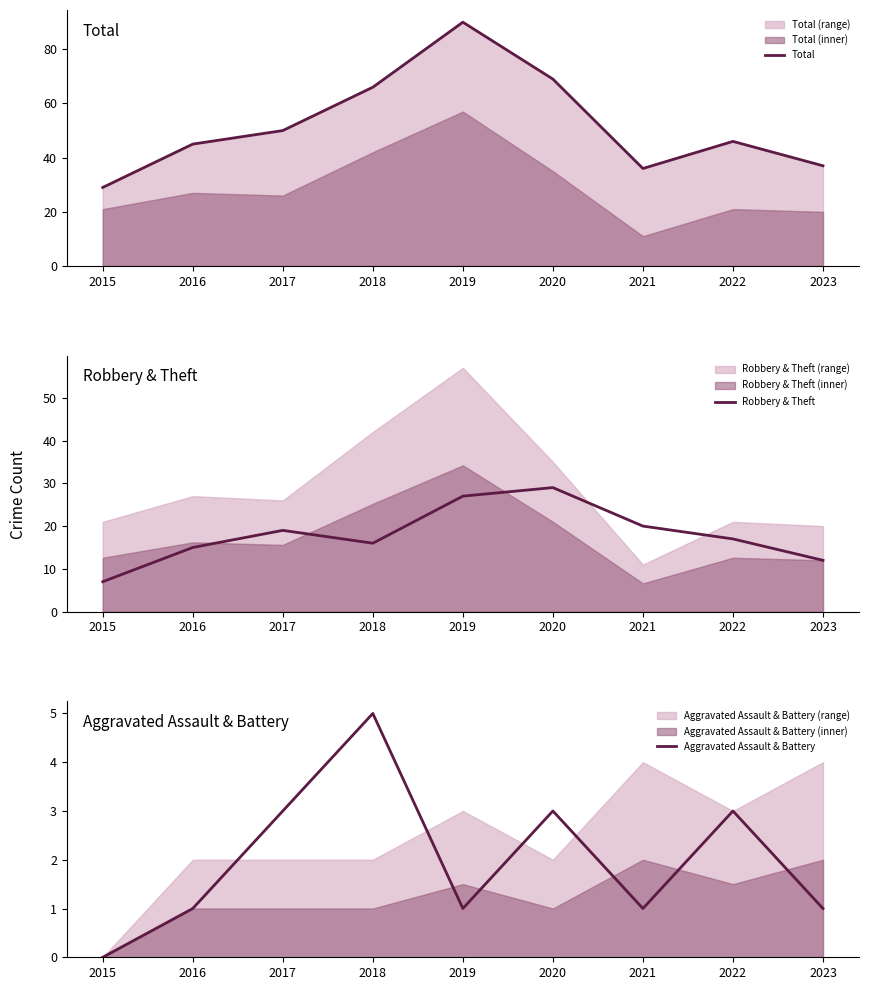

Reading left to right, transcribe all the data shown in this chart.

Total: 29	45	50	66	90	69	36	46	37
Robbery & Theft: 7	15	19	16	27	29	20	17	12
Aggravated Assault & Battery: 0	1	3	5	1	3	1	3	1